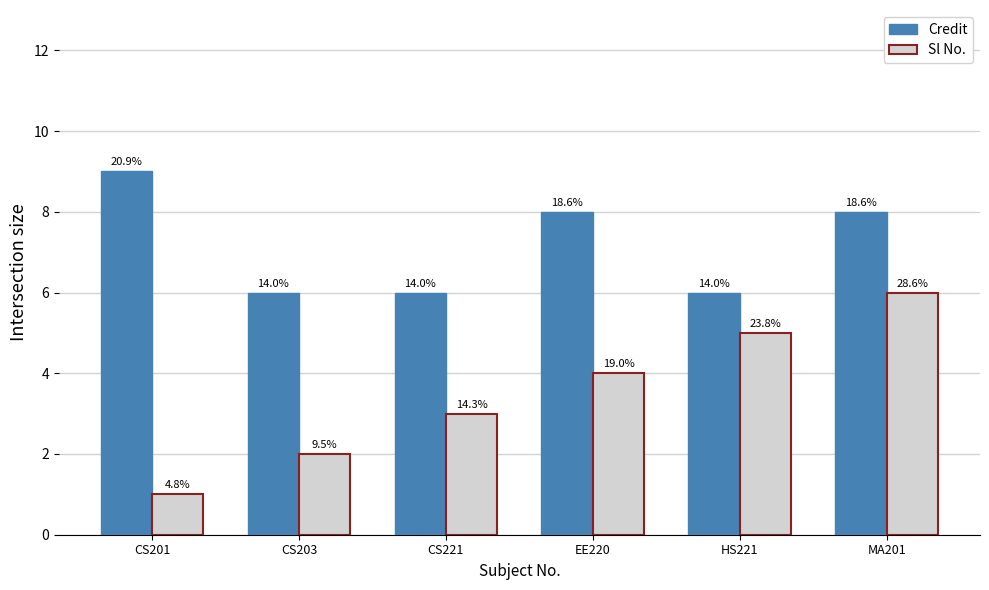

At which label does Credit reach its peak?

CS201